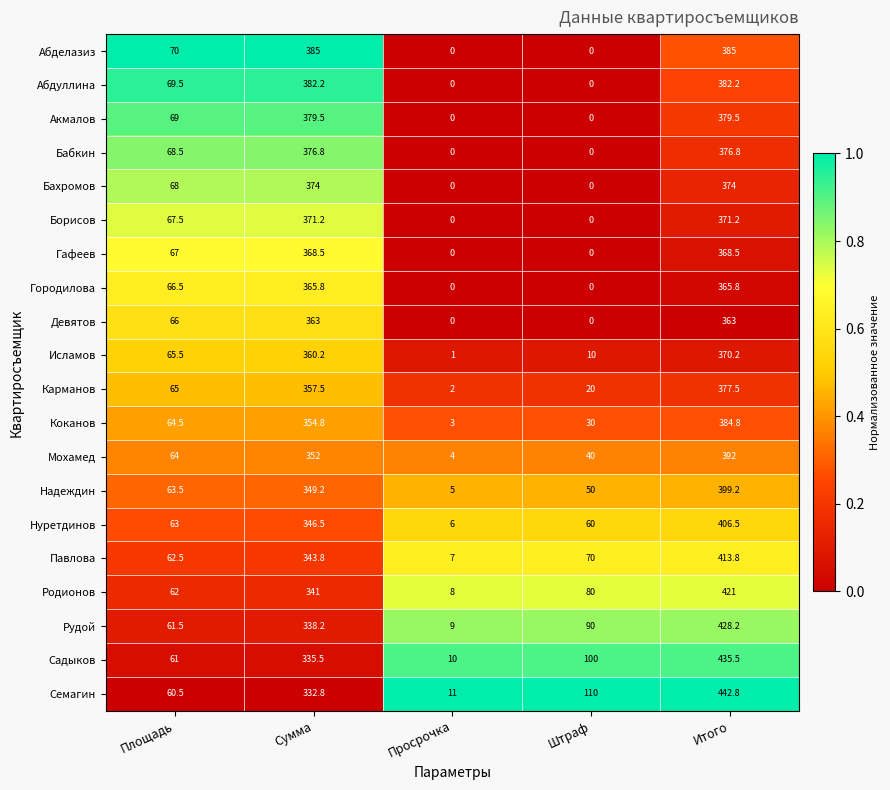

What is the average value of the Гафеев series?

160.8